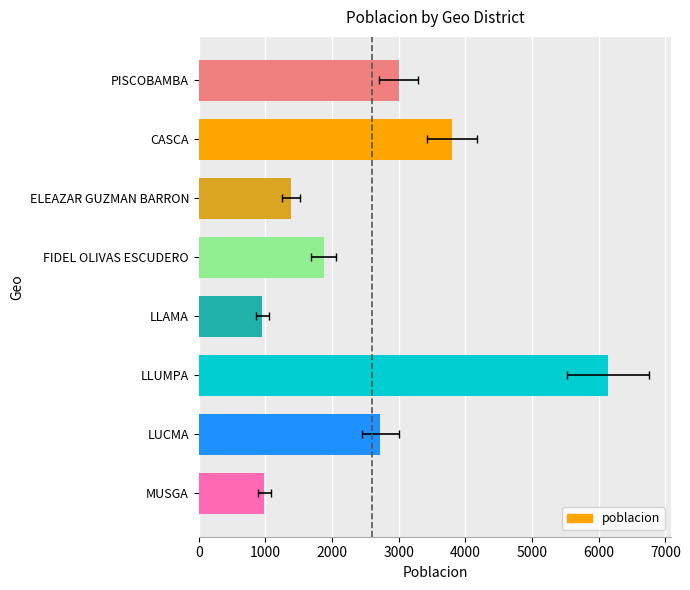

What is the change in value from PISCOBAMBA to LLUMPA?

+3140